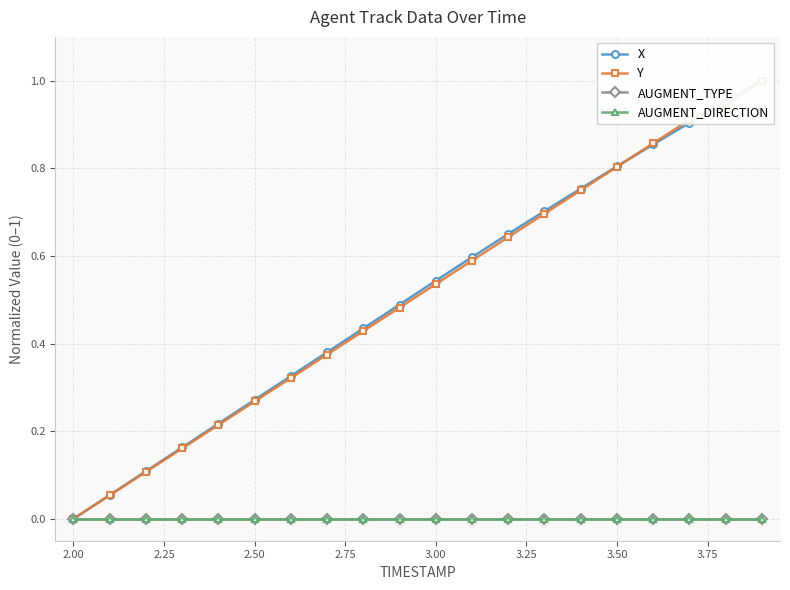

Which series has the widest spread of values?

X